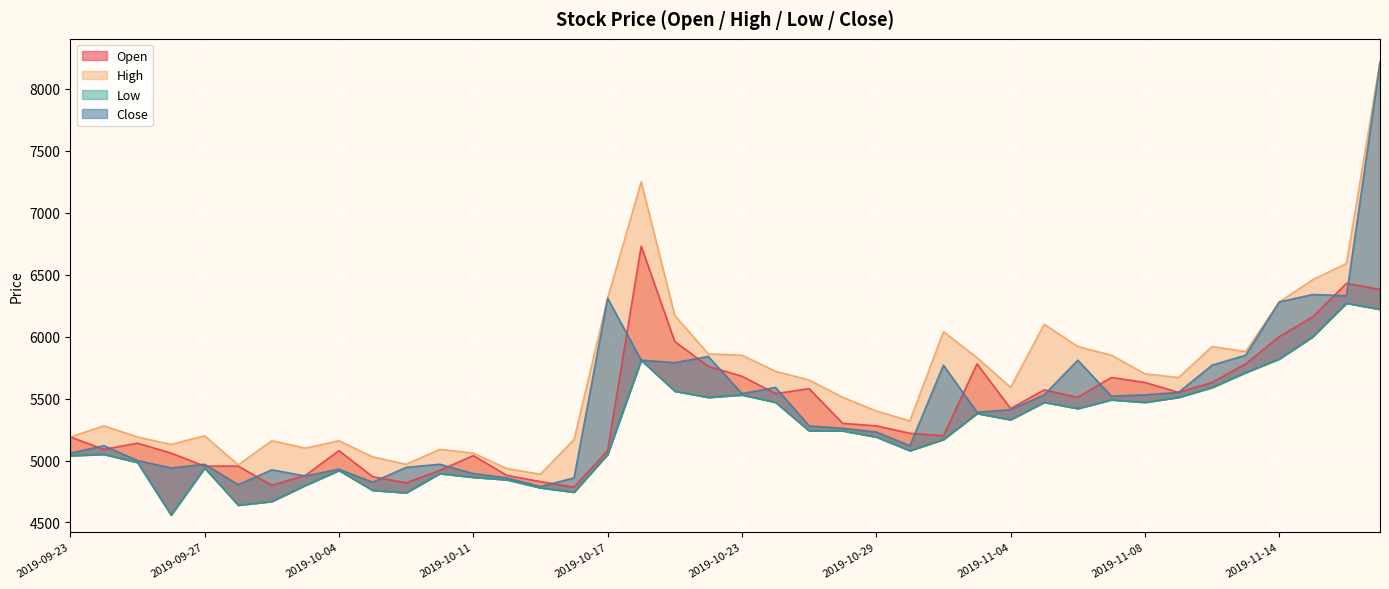

What is the difference between the High values at 2019-10-10 and 2019-10-22?

770